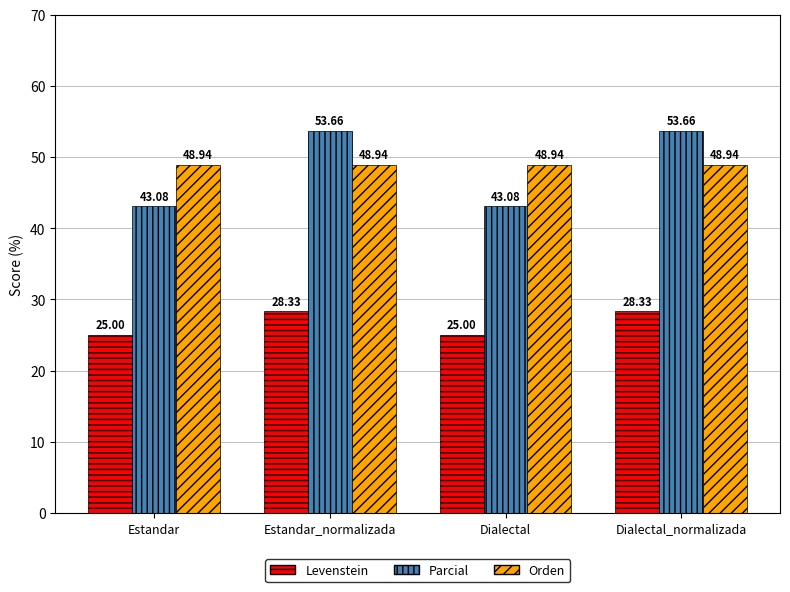

What is the maximum value shown in the chart?

53.7